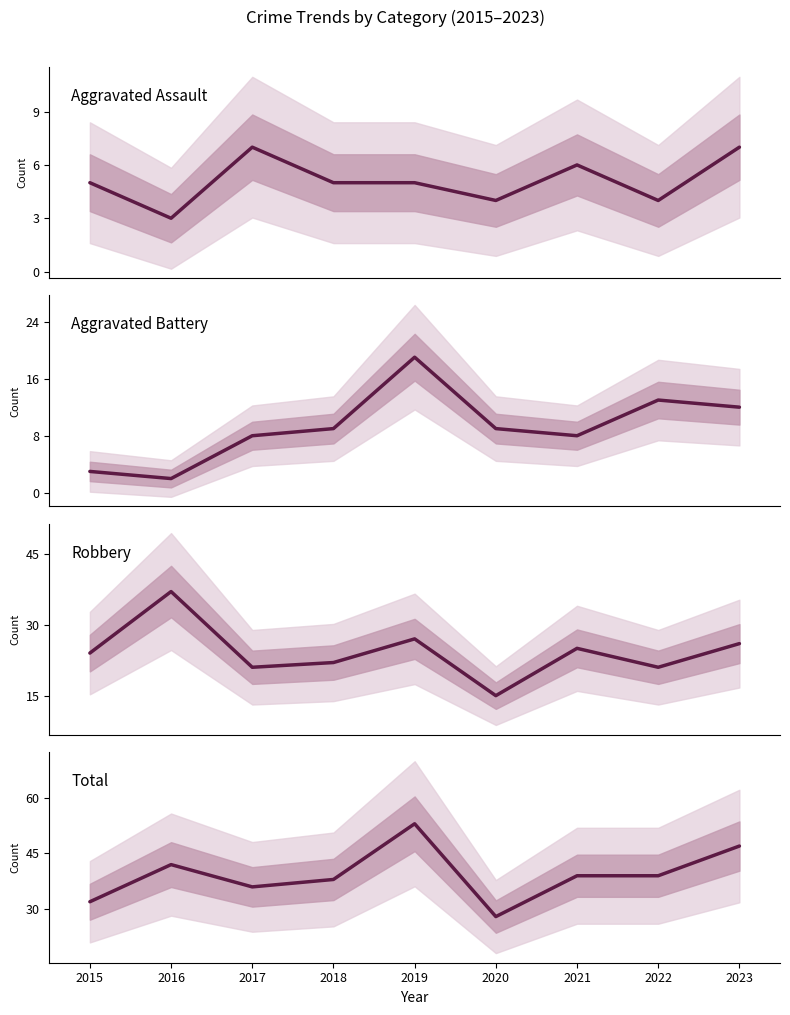

The Robbery series shows 9 at 2022. True or false?

False